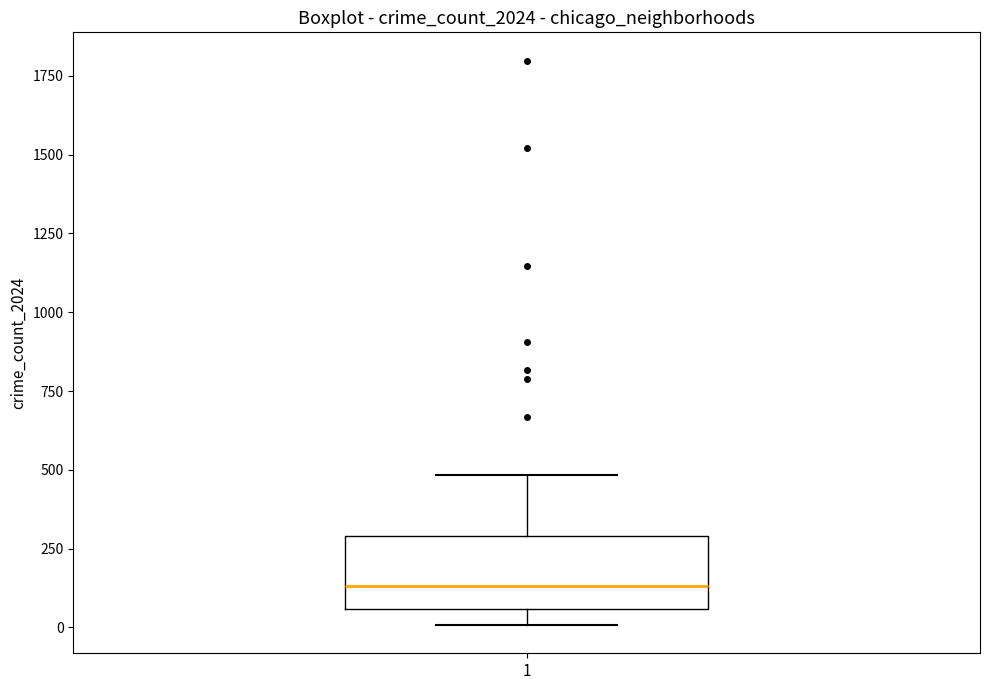

Transcribe this box plot: give where the median line is, the range the box spans, and where the two whiskers end, as read against the y-axis. The values are not printed on the chart, so give them approximately, as read against the axis.

median 150, box 50 to 300, whiskers 0 to 500